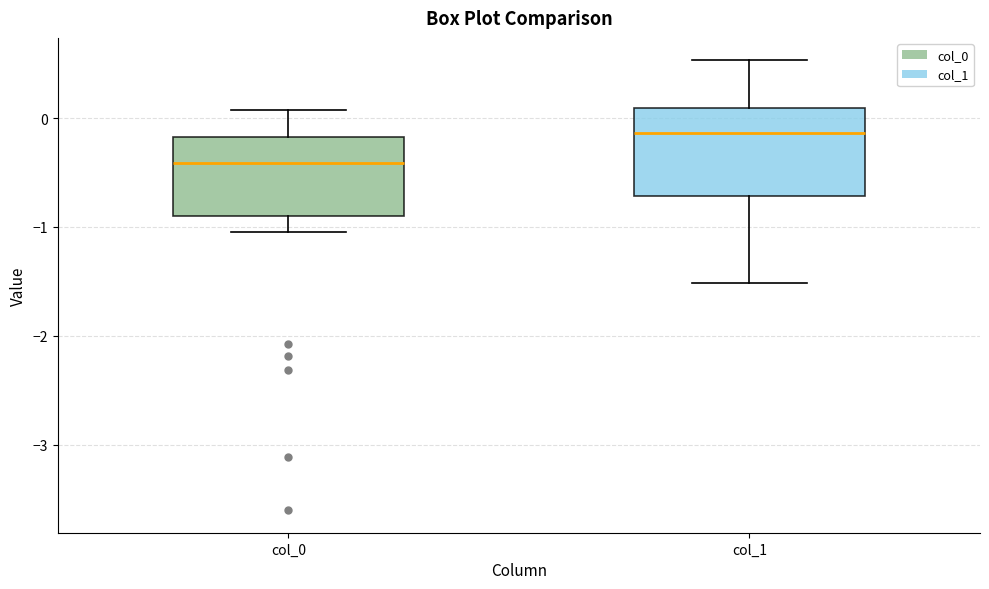

Reading left to right, read every box against the y-axis: the position of its median line, the range the box covers, and the ends of its whiskers. The values are not printed on the chart, so give them approximately, as read against the axis.

col_0: median -0.4, box -0.9 to -0.2, whiskers -1.0 to 0.1
col_1: median -0.1, box -0.7 to 0.1, whiskers -1.5 to 0.5